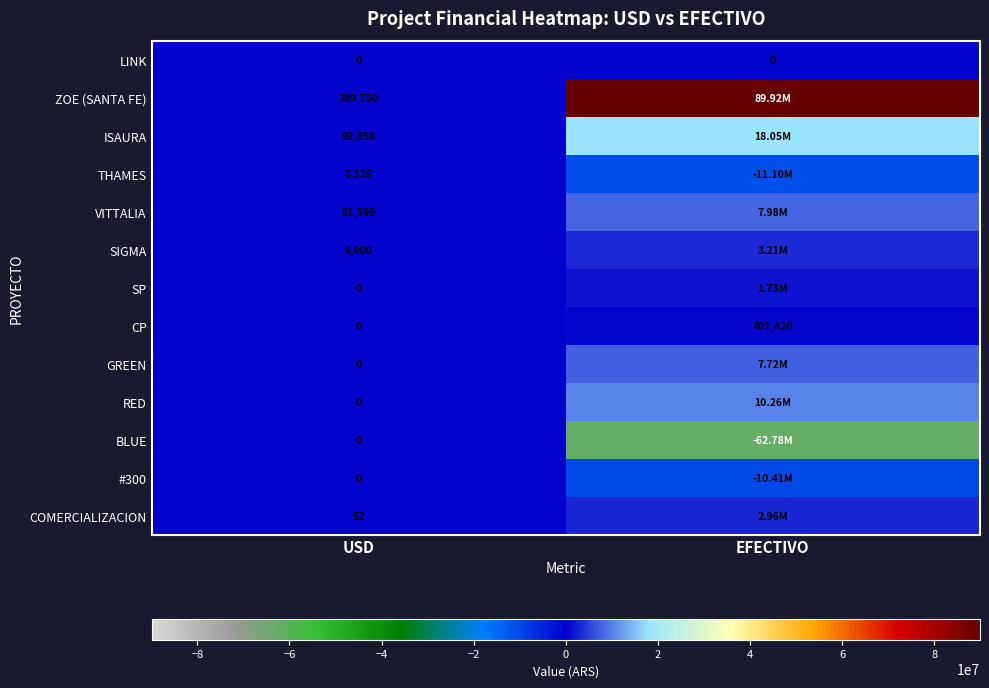

Which series has the largest total across all categories?

ZOE (SANTA FE)